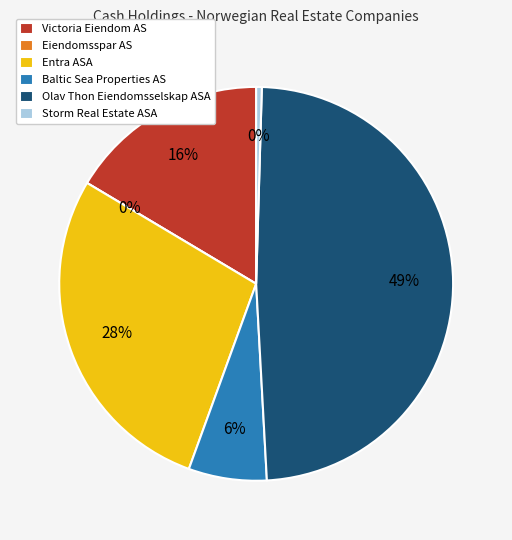

What is the change in value from Entra ASA to Storm Real Estate ASA?

-37.9